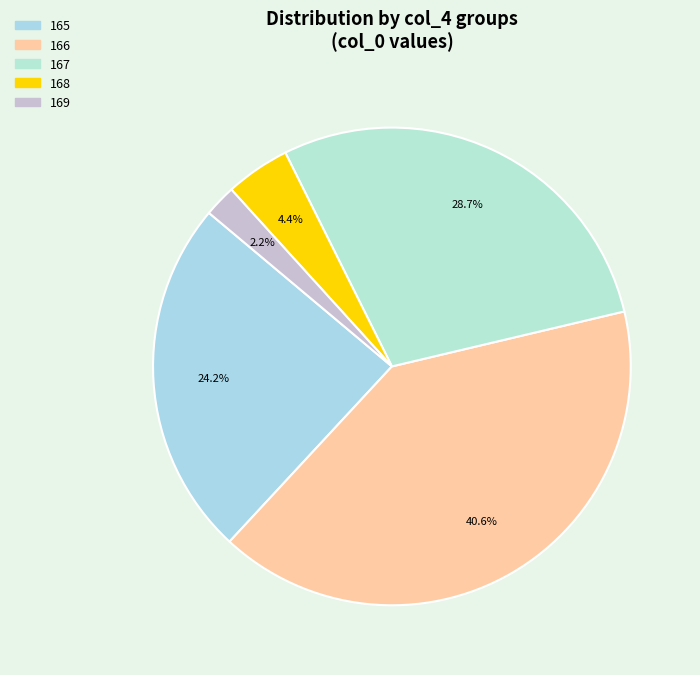

Count the number of slices in the pie.

5